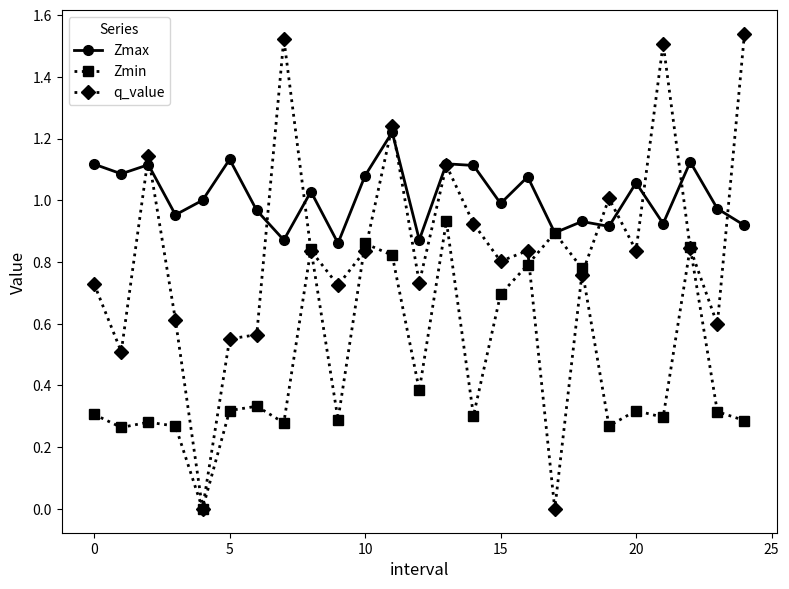

Which series ends up on top after the final intersection of q_value and Zmax?

q_value